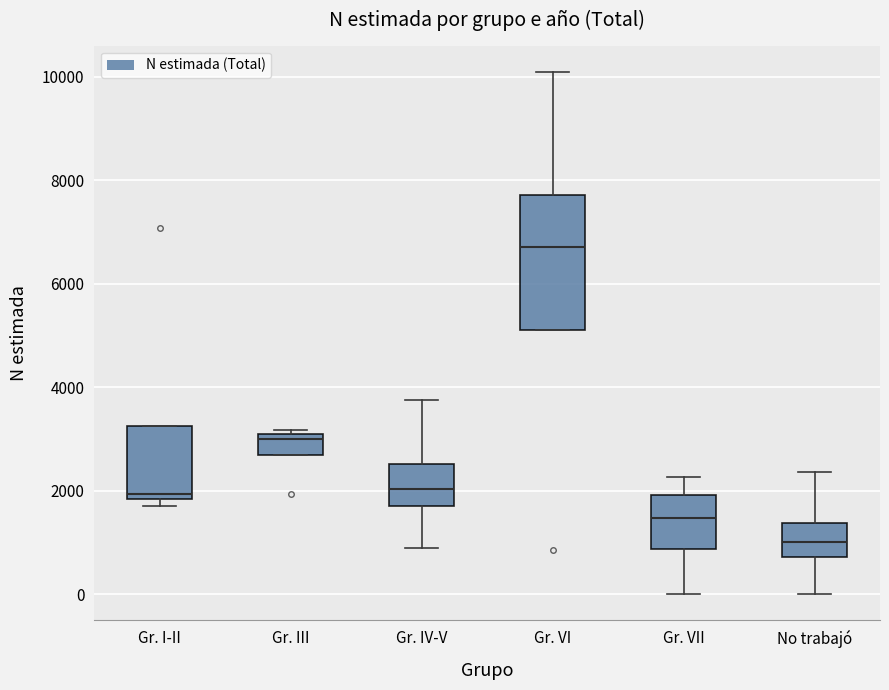

Which box has the highest median line?

Gr. VI